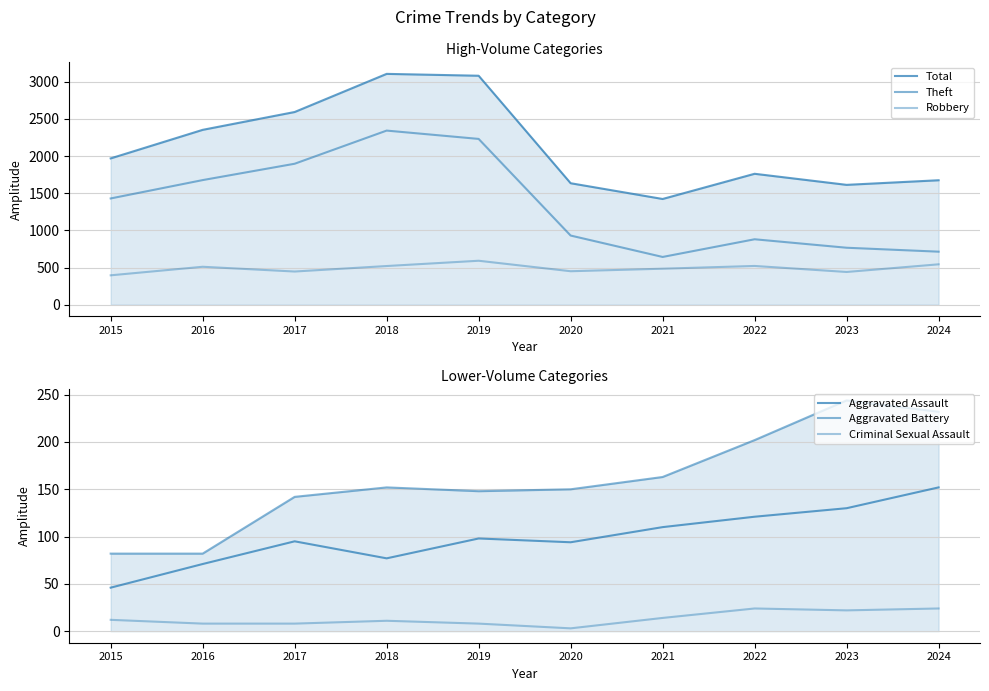

Reading right to left, what are all the values shown in this chart?

Total: 1674	1612	1761	1422	1634	3080	3105	2592	2352	1968
Theft: 713	766	880	642	930	2230	2342	1896	1676	1429
Robbery: 543	440	521	484	450	591	520	446	510	395
Aggravated Assault: 152	130	121	110	94	98	77	95	71	46
Aggravated Battery: 232	244	202	163	150	148	152	142	82	82
Criminal Sexual Assault: 24	22	24	14	3	8	11	8	8	12